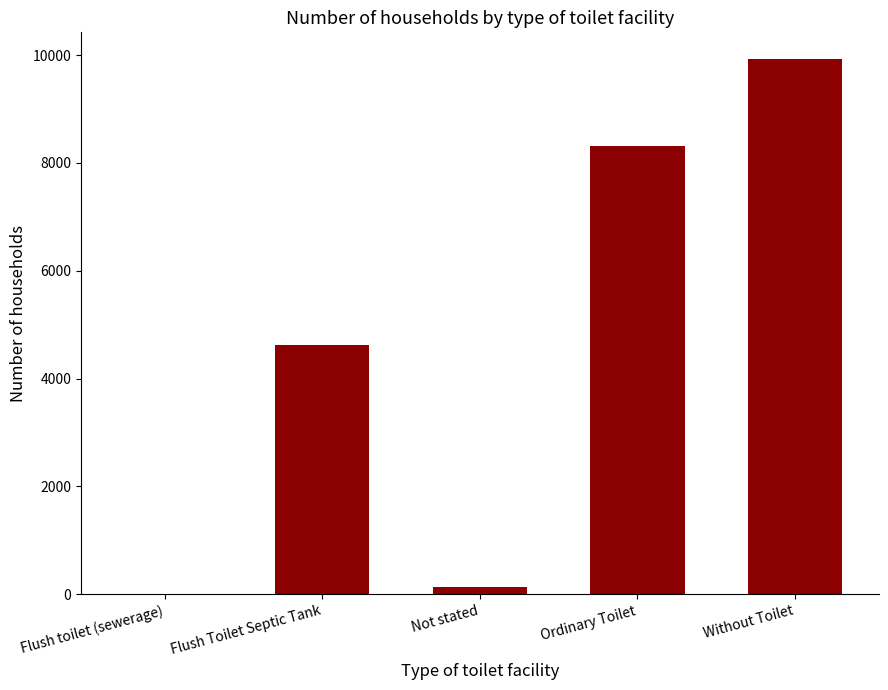

Which has a higher value, Ordinary Toilet or Without Toilet?

Without Toilet